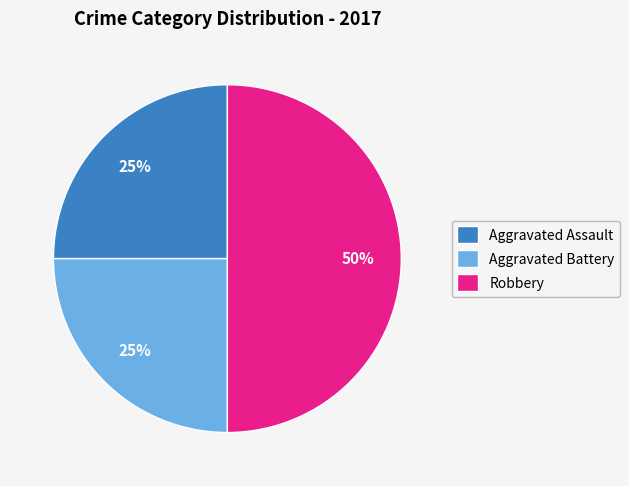

What is the largest slice in the pie chart?

Robbery